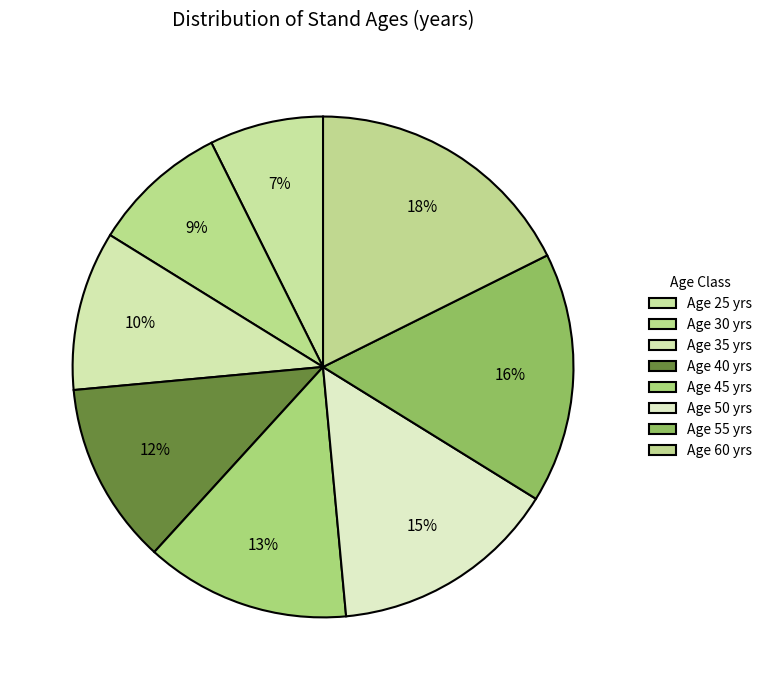

To the nearest percent, what is the average slice percentage?

12%